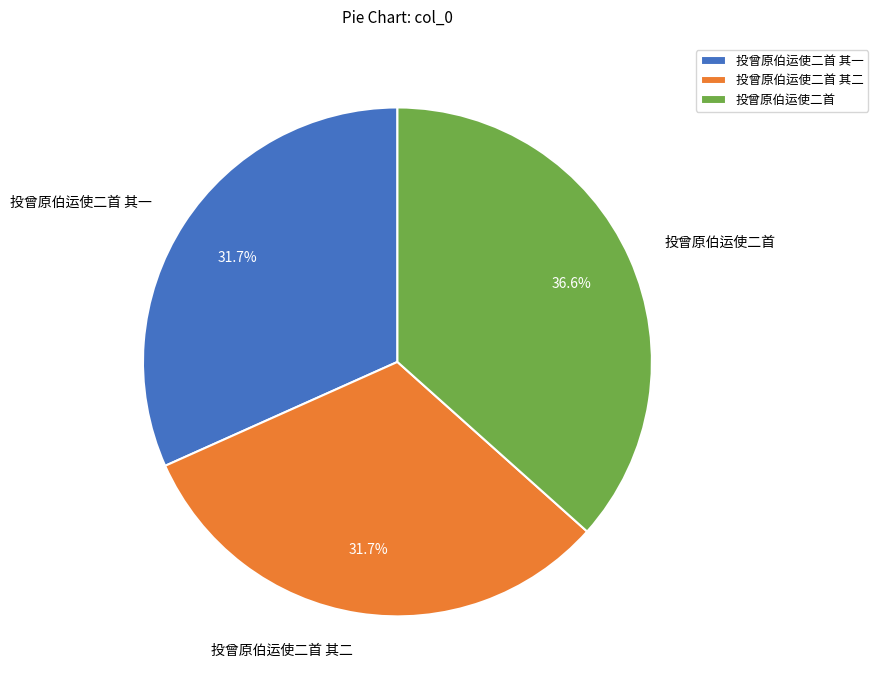

Do 投曾原伯运使二首 其二 and 投曾原伯运使二首 其一 together represent more than half of the pie?

Yes